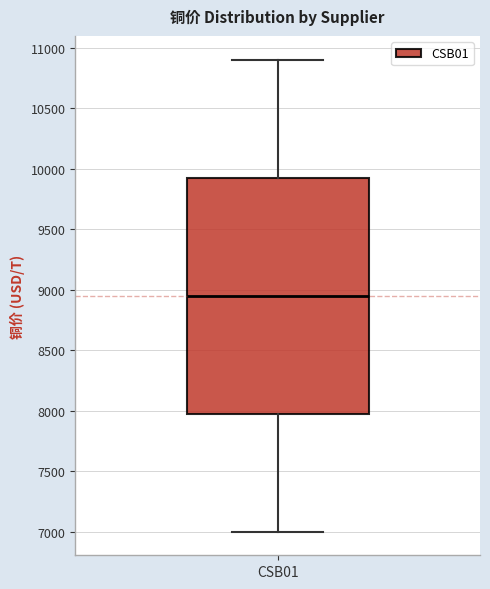

Where is the lower edge of the box for CSB01 on the y-axis? The values are not printed on the chart, so give them approximately, as read against the axis.

8000